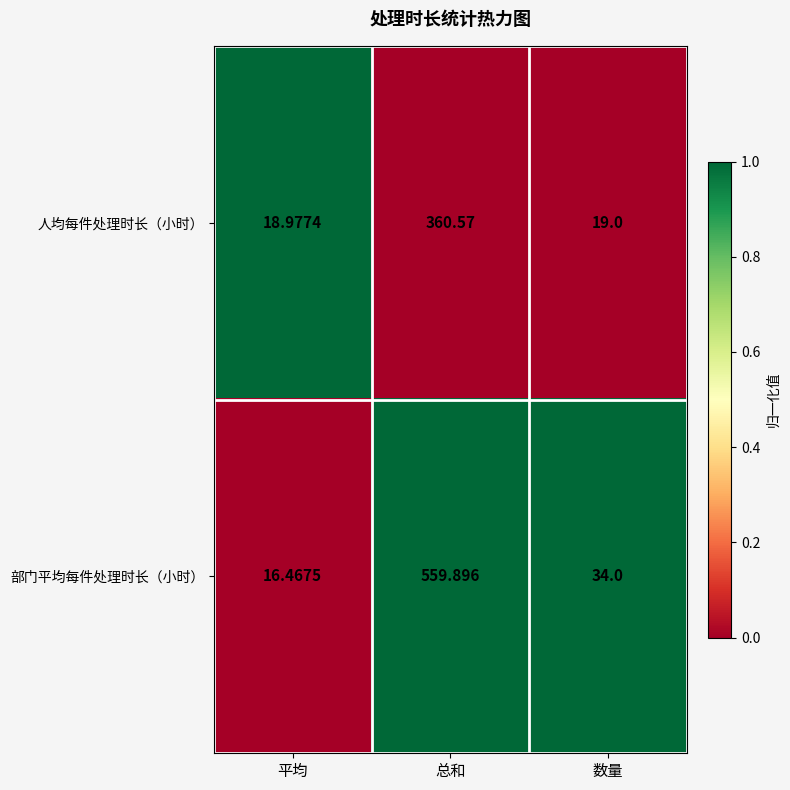

List the series in order of their peak value, lowest first.

人均每件处理时长（小时）, 部门平均每件处理时长（小时）